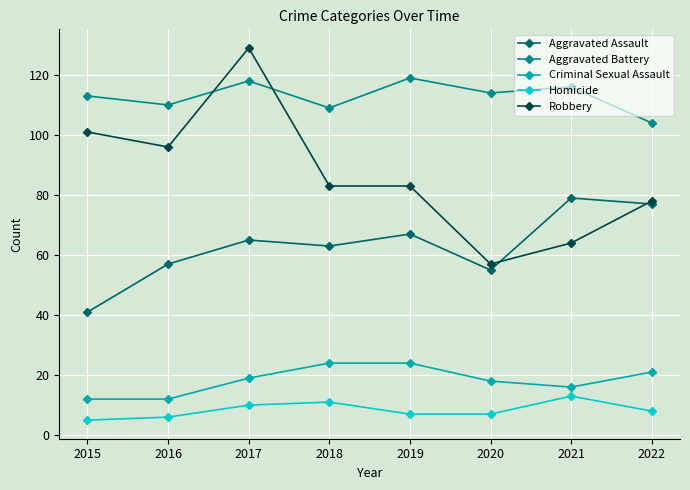

Is the value of Aggravated Assault at 2015 greater than the value of Robbery at 2020?

No